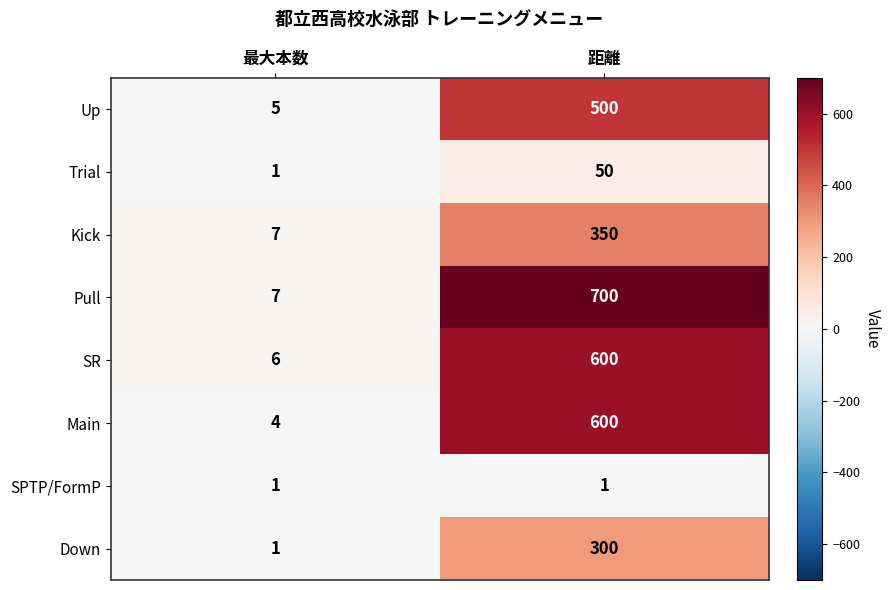

Which series has the largest total across all categories?

Pull